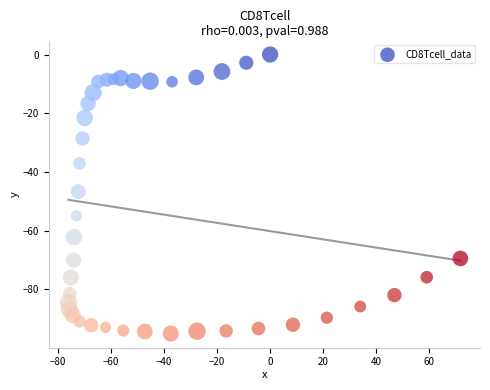

What is the range of Y values (max minus min)?

95.1